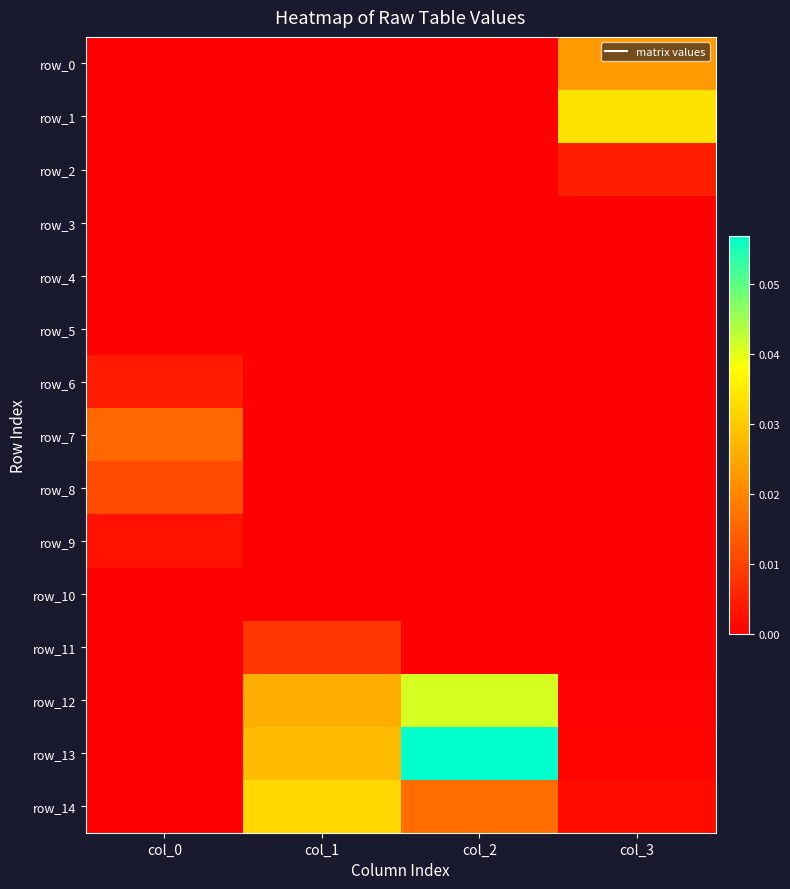

At which label is row_8 closest to 0?

col_1